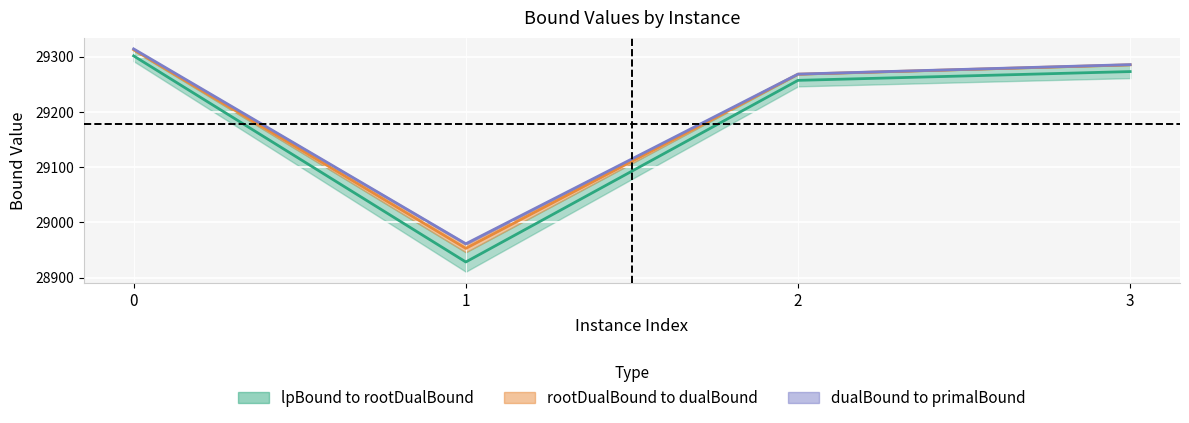

The value of lpBoundPostVpc at 0 is 29314.0. True or false?

True